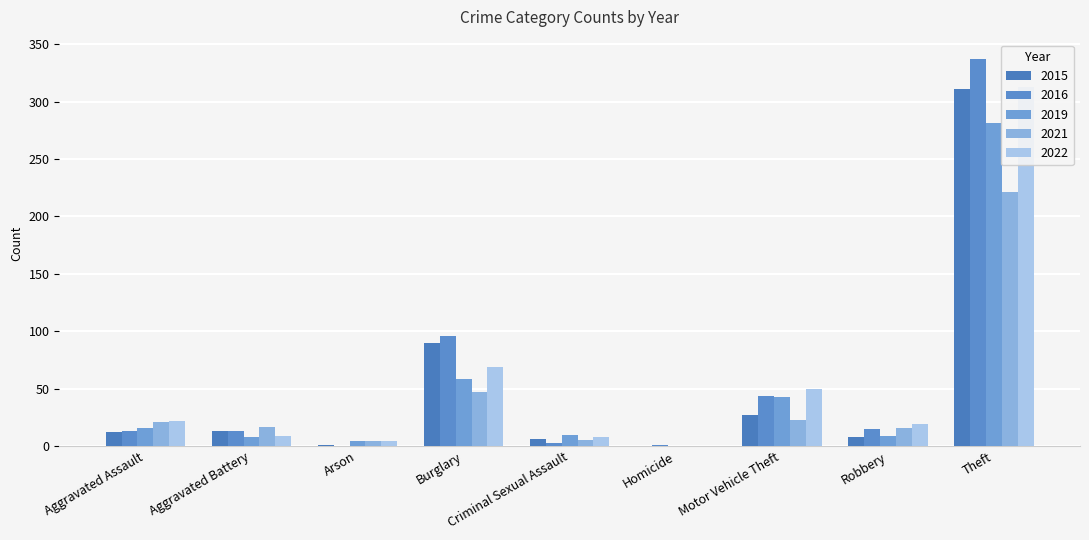

What is the difference between the 2021 values at Burglary and Robbery?

31